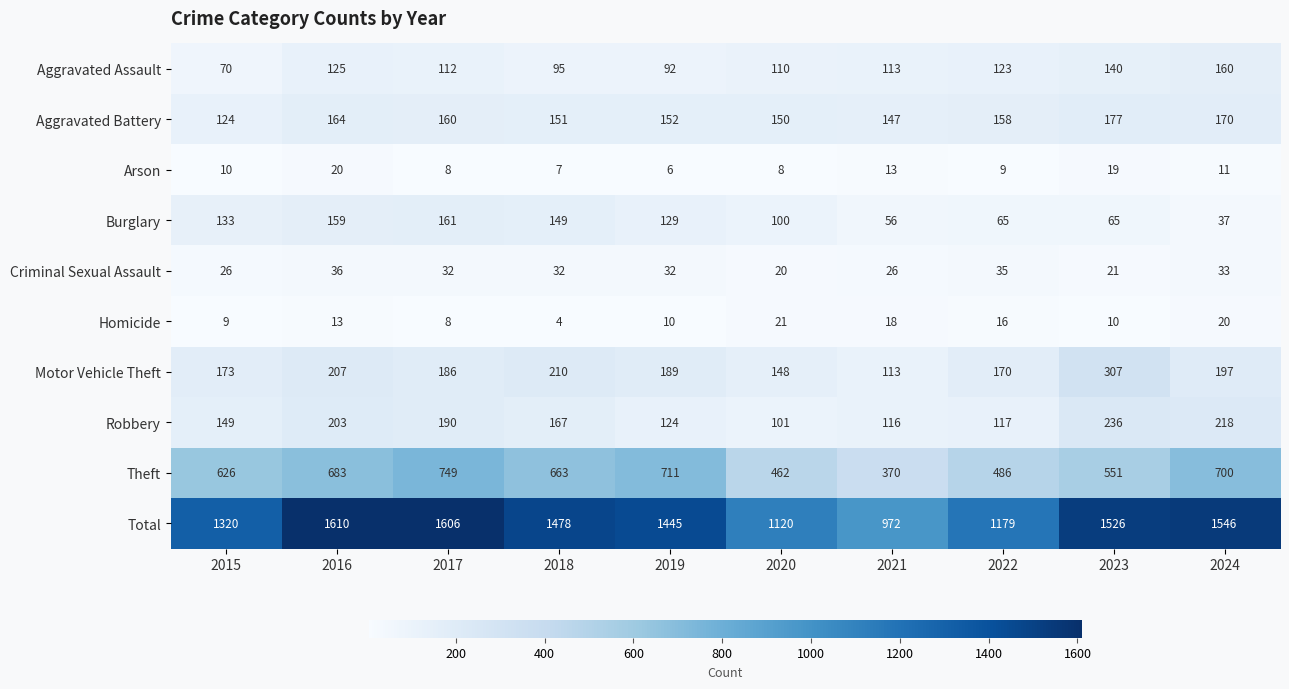

What is the difference between the maximum and second lowest values in the Aggravated Battery series?

30